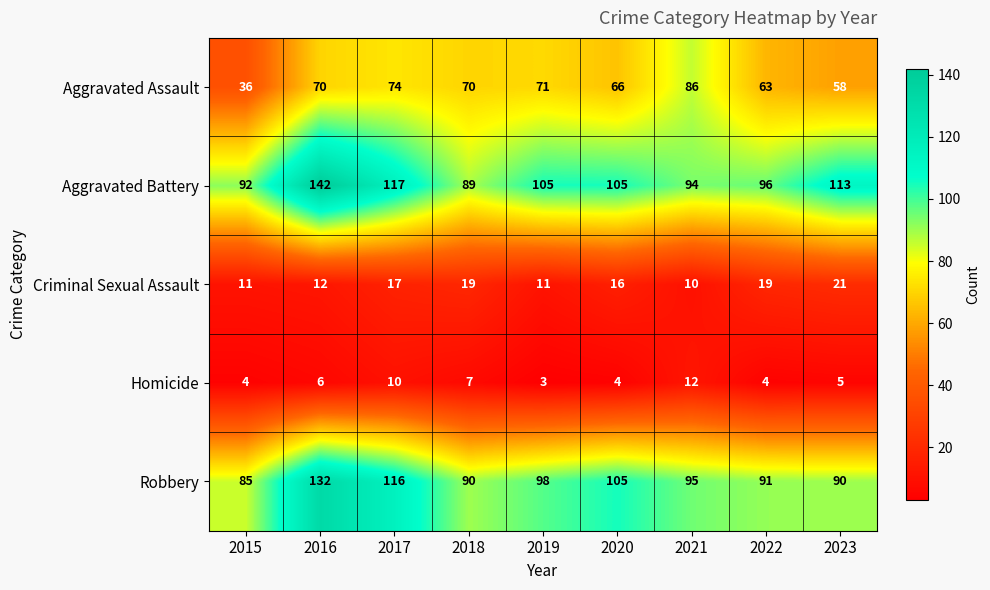

What is the average value of the Robbery series?

100